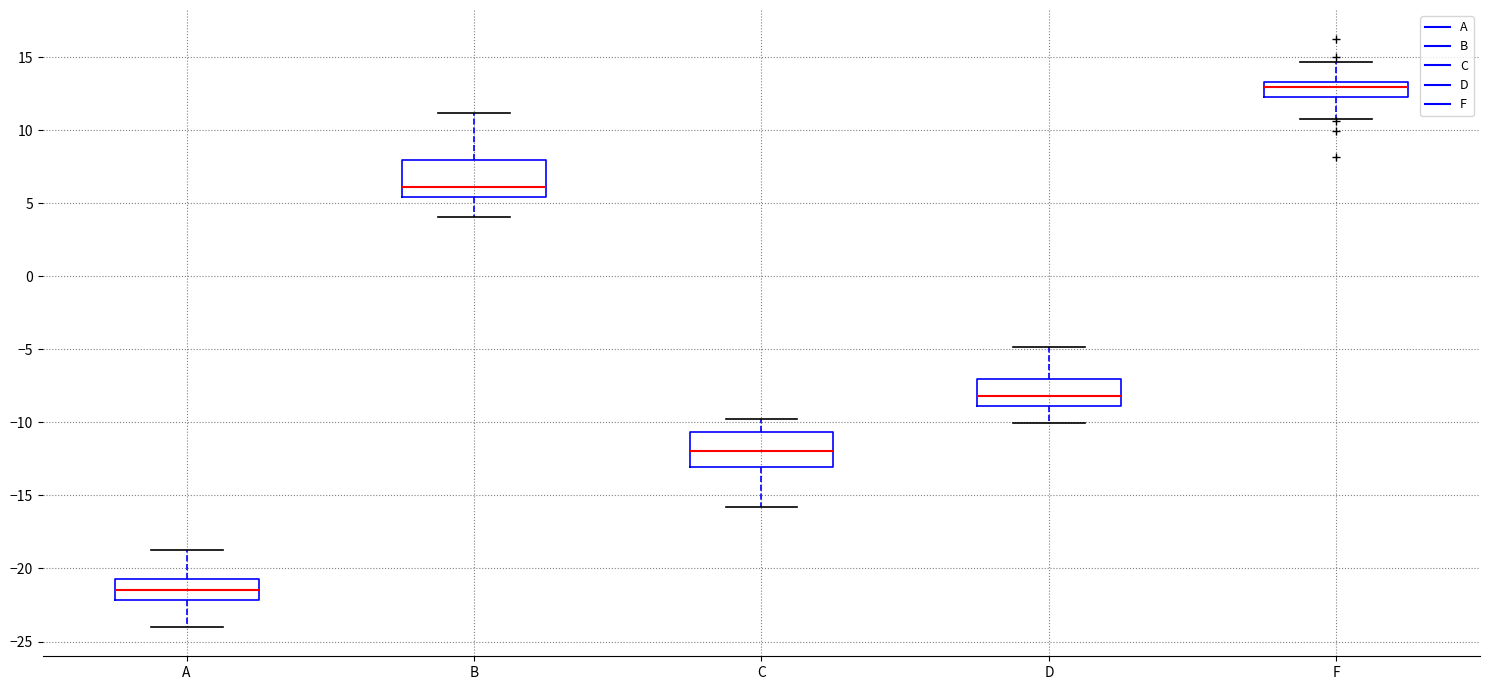

Where is the upper edge of the box for B on the y-axis? The values are not printed on the chart, so give them approximately, as read against the axis.

8.0